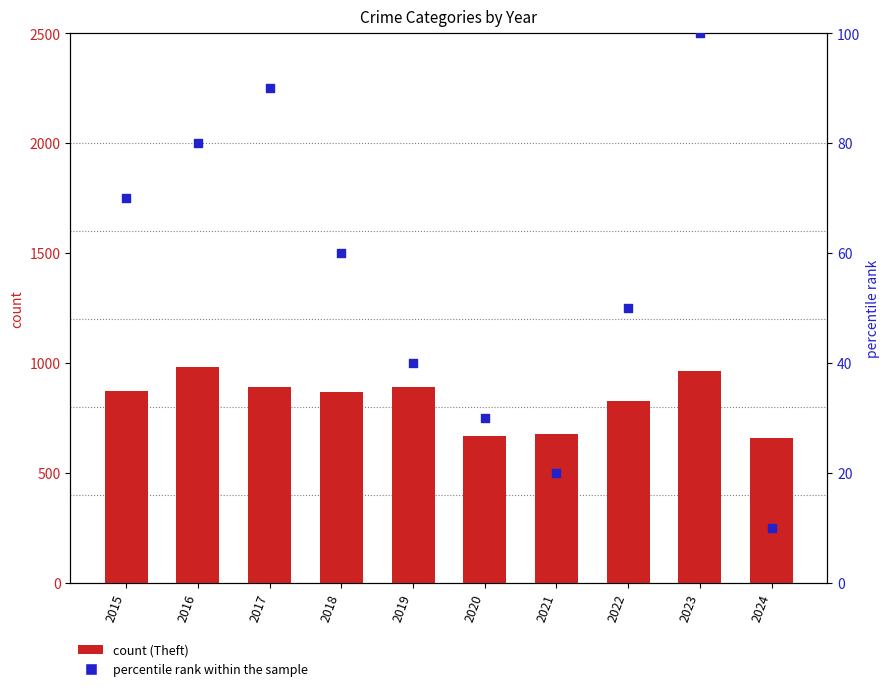

Which series has the largest total across all categories?

Theft